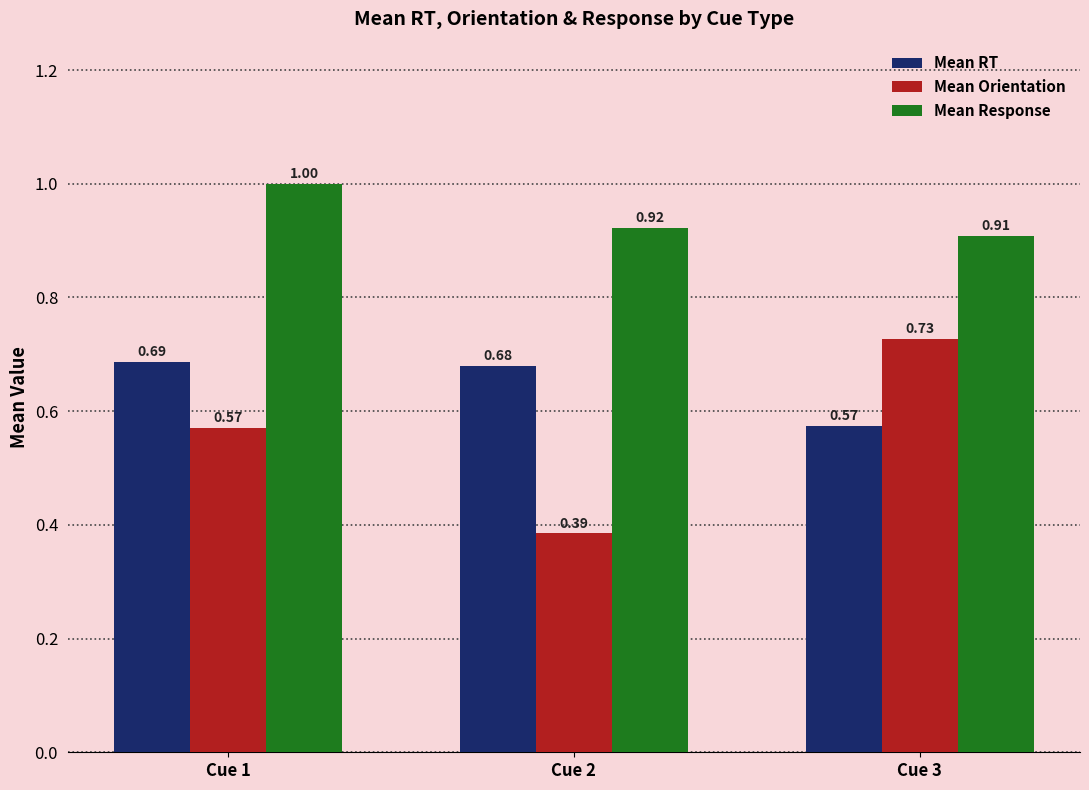

Which series has the widest spread of values?

Mean Orientation